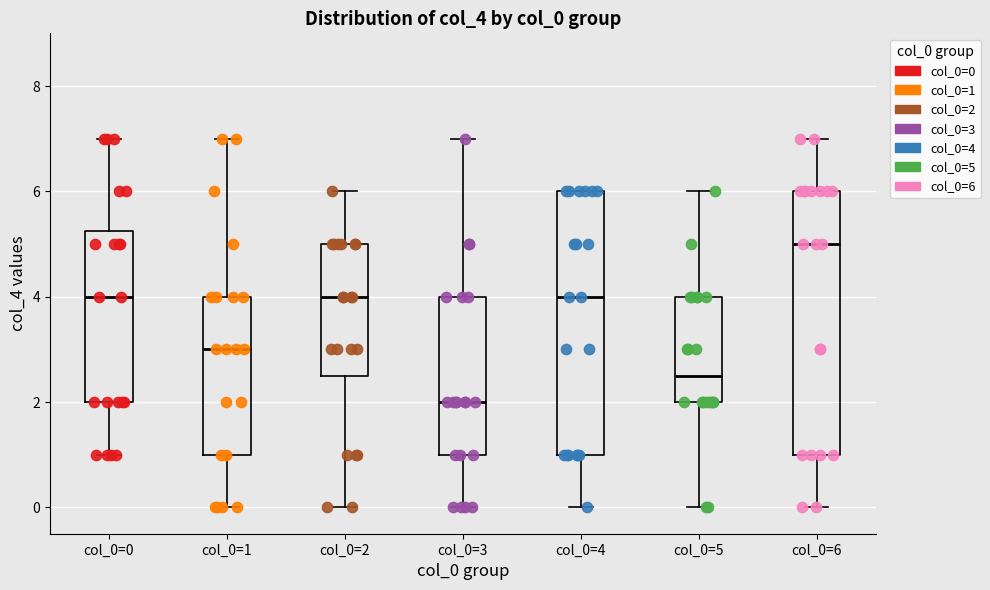

Reading left to right, transcribe this box plot: for each box, give where its median line is, the range the box spans, and where its two whiskers end, as read against the y-axis. The values are not printed on the chart, so give them approximately, as read against the axis.

col_0=0: median 4.0, box 2.0 to 5.2, whiskers 1.0 to 7.0
col_0=1: median 3.0, box 1.0 to 4.0, whiskers 0.0 to 7.0
col_0=2: median 4.0, box 2.6 to 5.0, whiskers 0.0 to 6.0
col_0=3: median 2.0, box 1.0 to 4.0, whiskers 0.0 to 7.0
col_0=4: median 4.0, box 1.0 to 6.0, whiskers 0.0 to 6.0
col_0=5: median 2.6, box 2.0 to 4.0, whiskers 0.0 to 6.0
col_0=6: median 5.0, box 1.0 to 6.0, whiskers 0.0 to 7.0